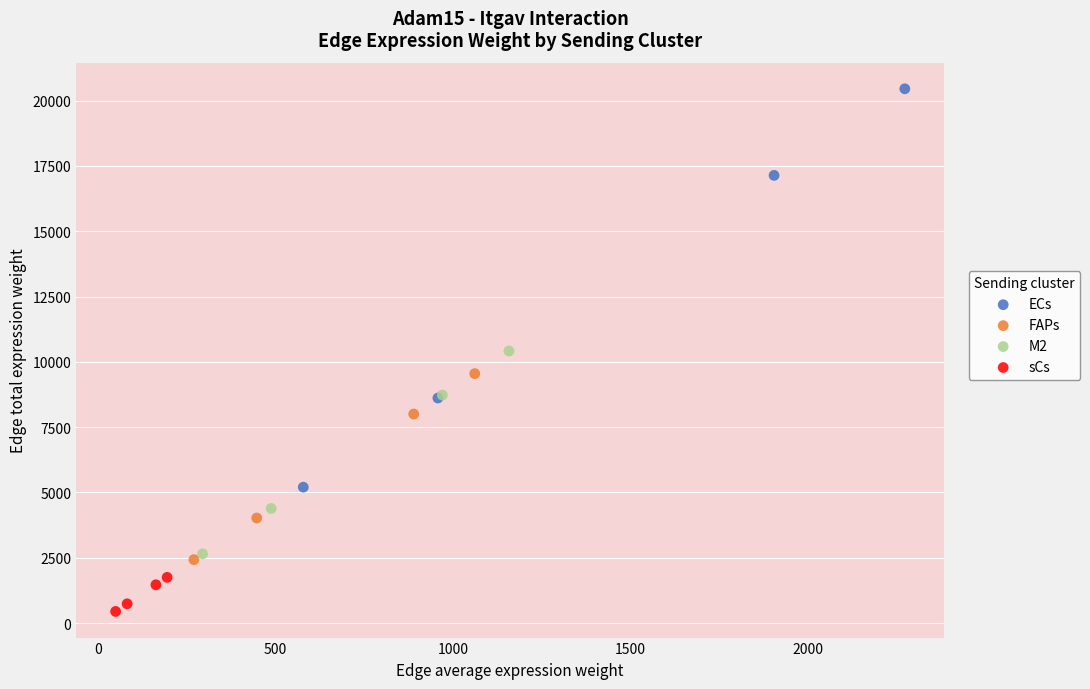

What are all the series names shown in the legend?

ECs, FAPs, M2, sCs